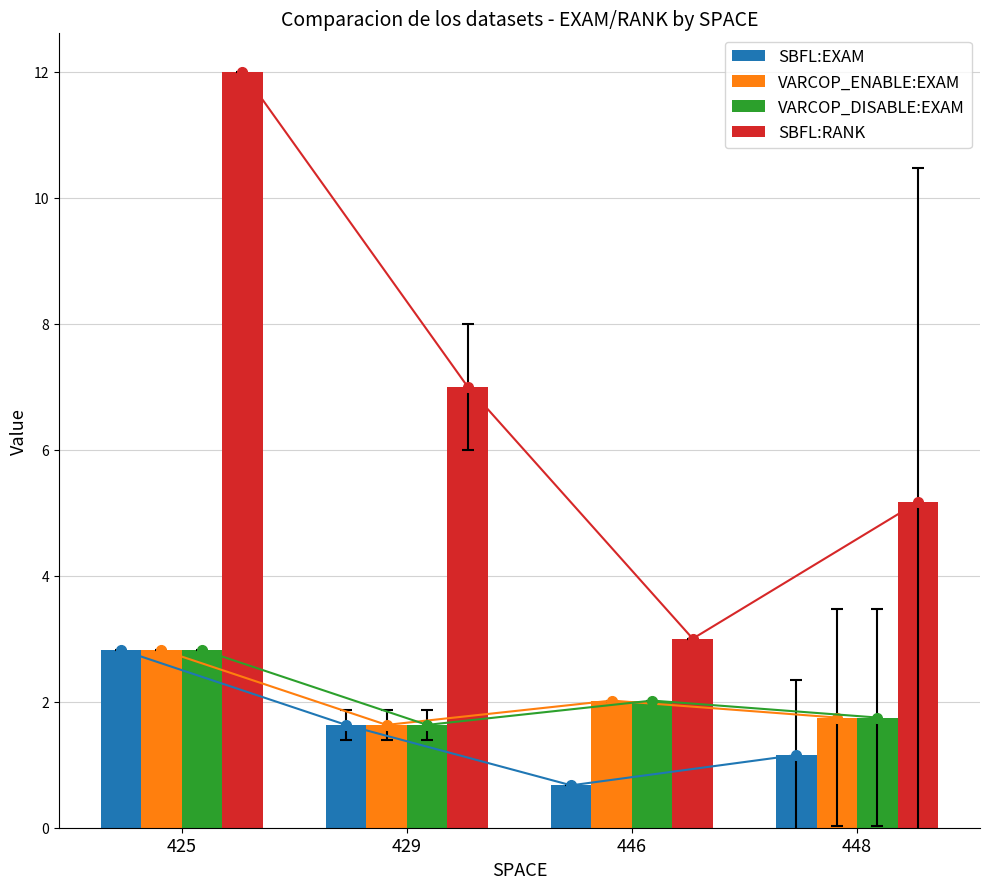

The value of VARCOP_DISABLE:EXAM at 429 is 2.5. True or false?

False